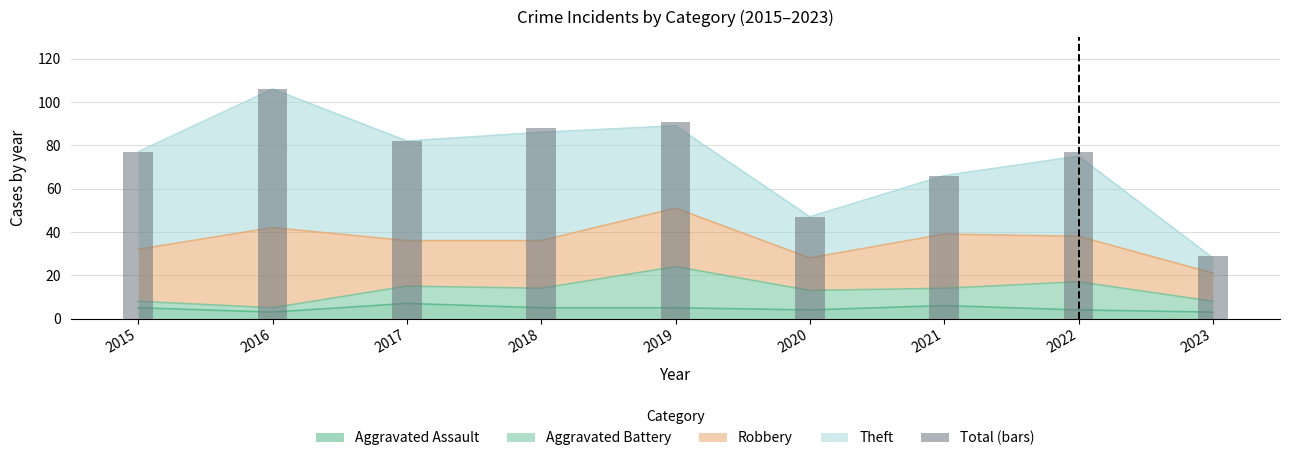

At which label does the data first exceed 77?

2016